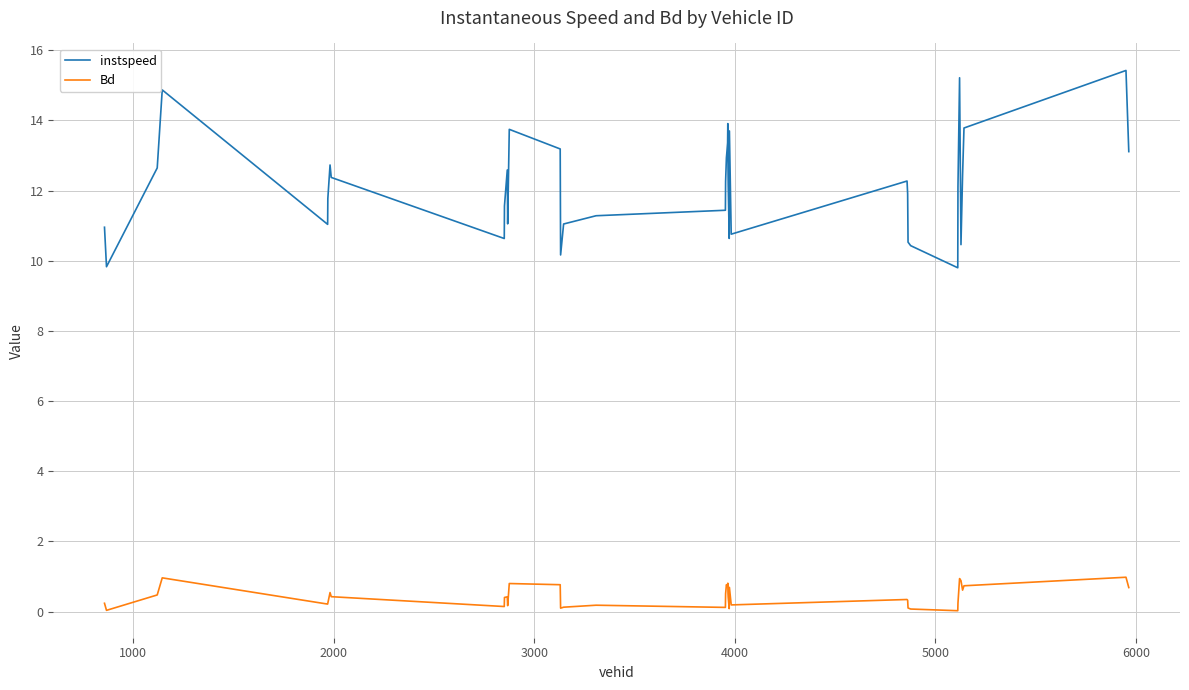

Which series has the widest spread of values?

instspeed